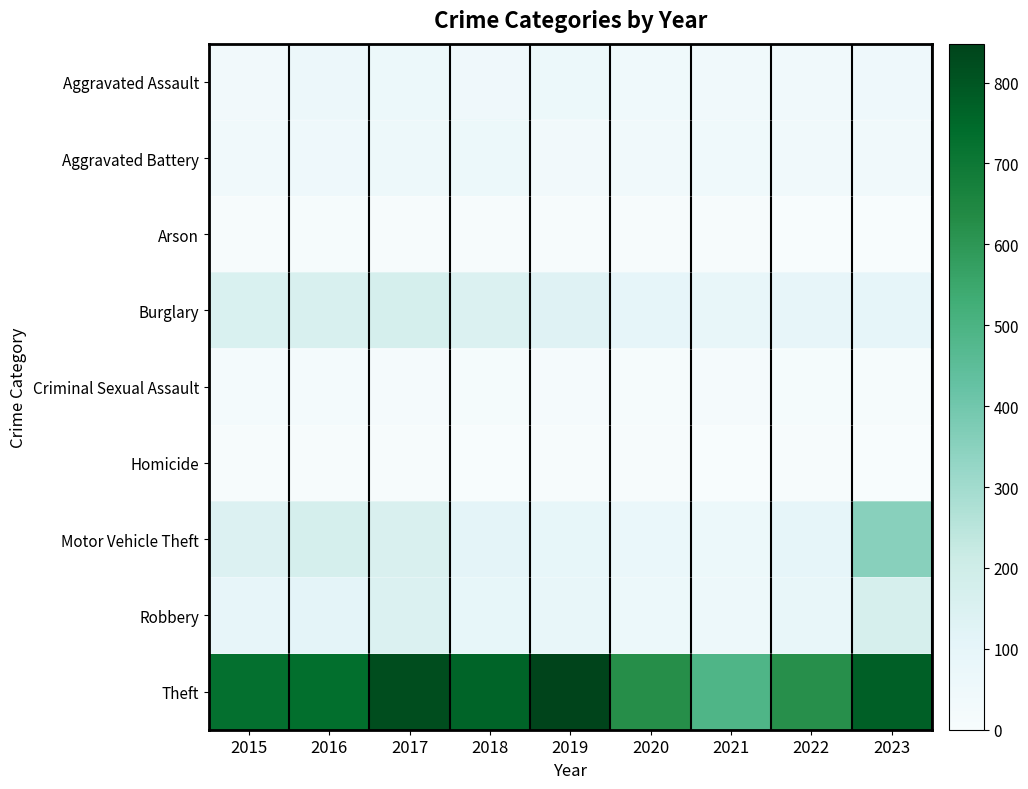

Which series has the largest range (max minus min)?

Theft